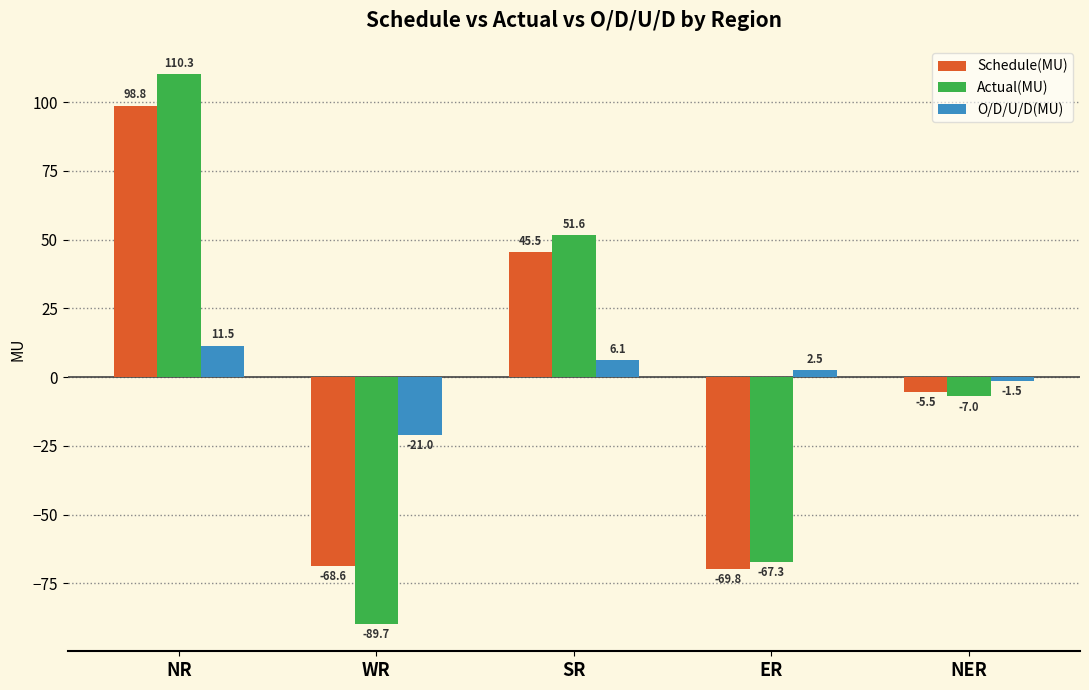

What is the difference between the second highest and minimum values in the Schedule(MU) series?

115.3